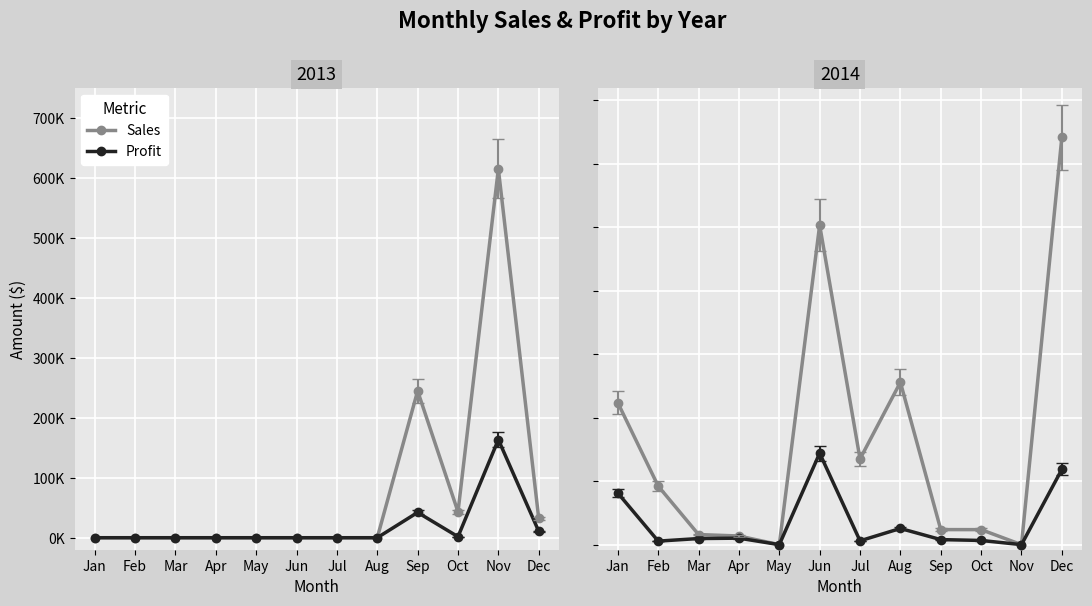

How many lines are shown in the chart?

2